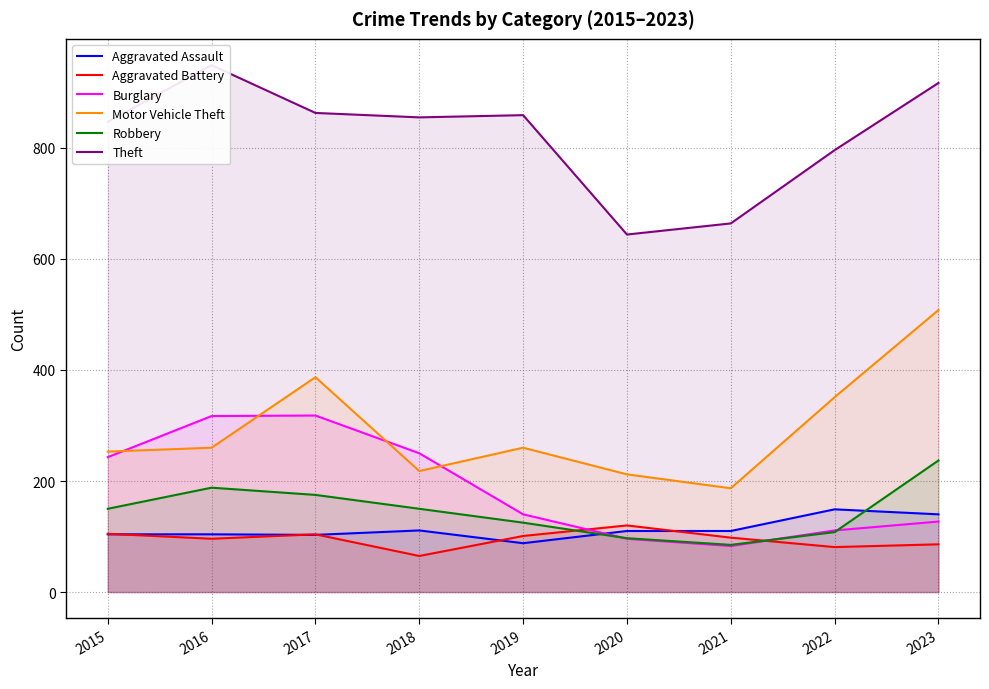

Where is the first local minimum for Burglary?

2021